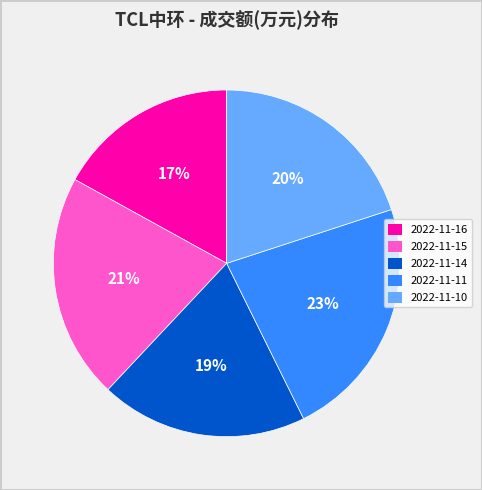

Which category has the biggest portion of the pie?

2022-11-11